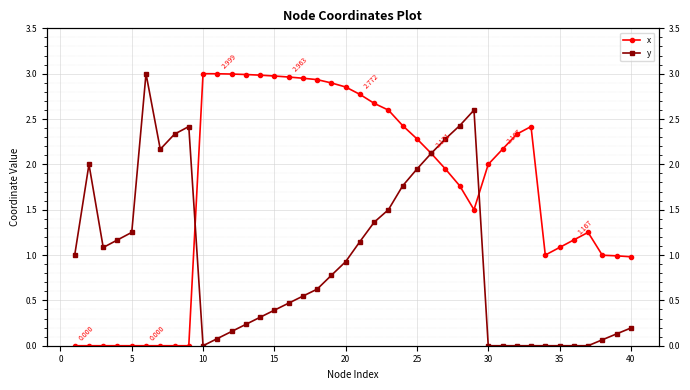

Is this an area chart (filled region under the line)?

No